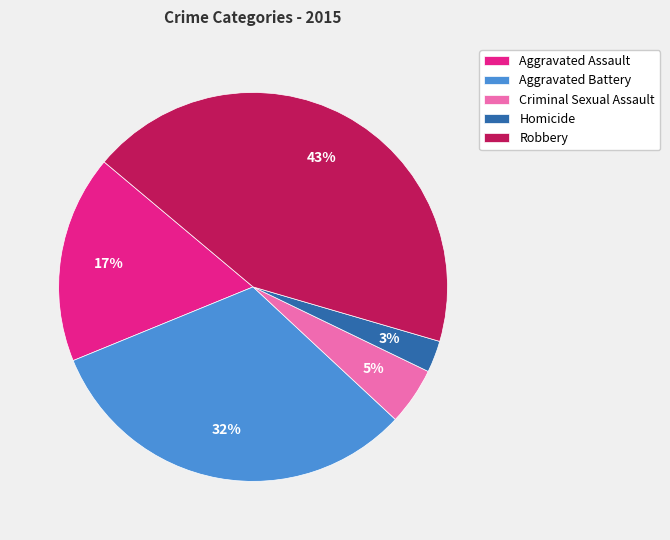

Is there any slice that represents more than half of the pie?

No